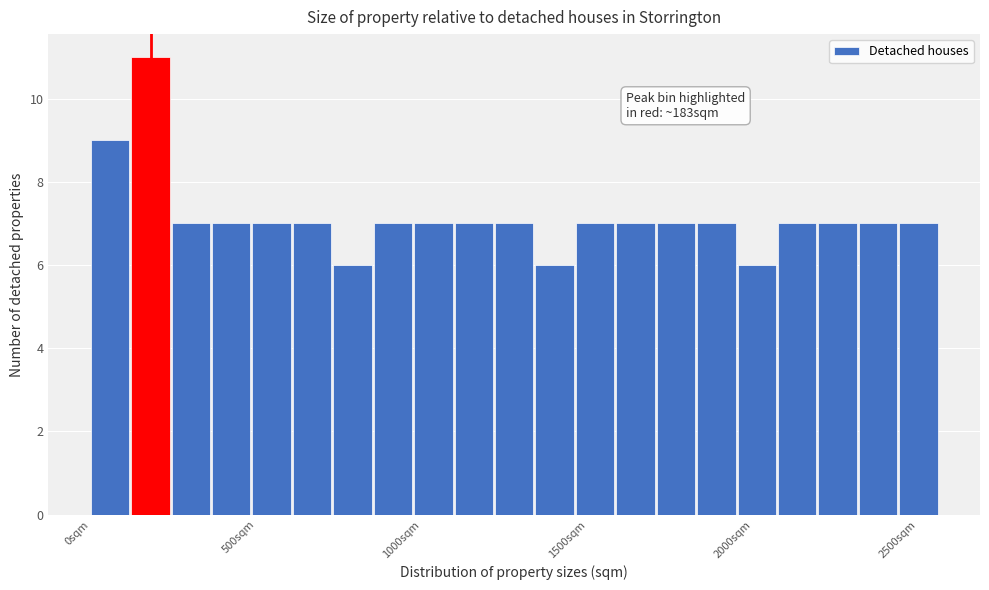

Around what value on the x-axis is the tallest bar? Give the approximate position of its centre, as read against the axis.

200